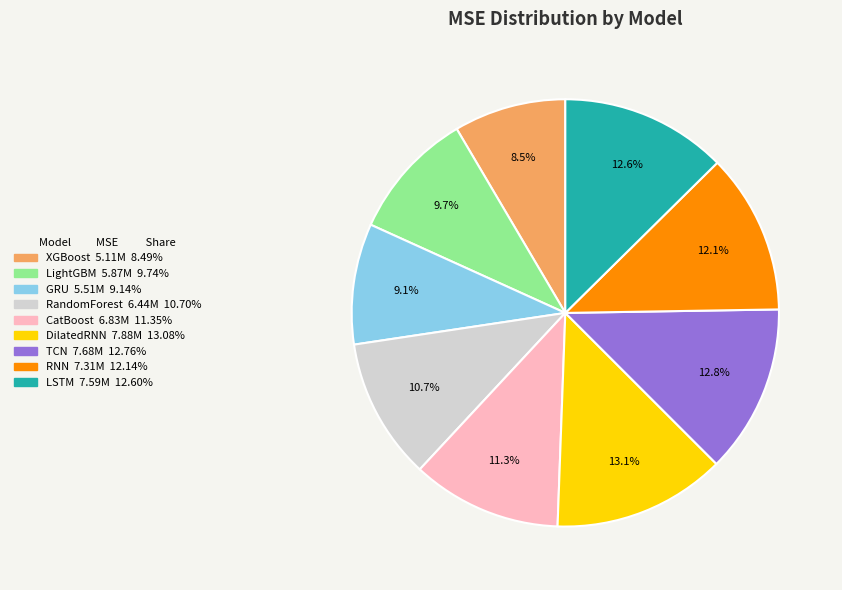

Approximately how many times larger is the value at XGBoost compared to DilatedRNN?

0.6